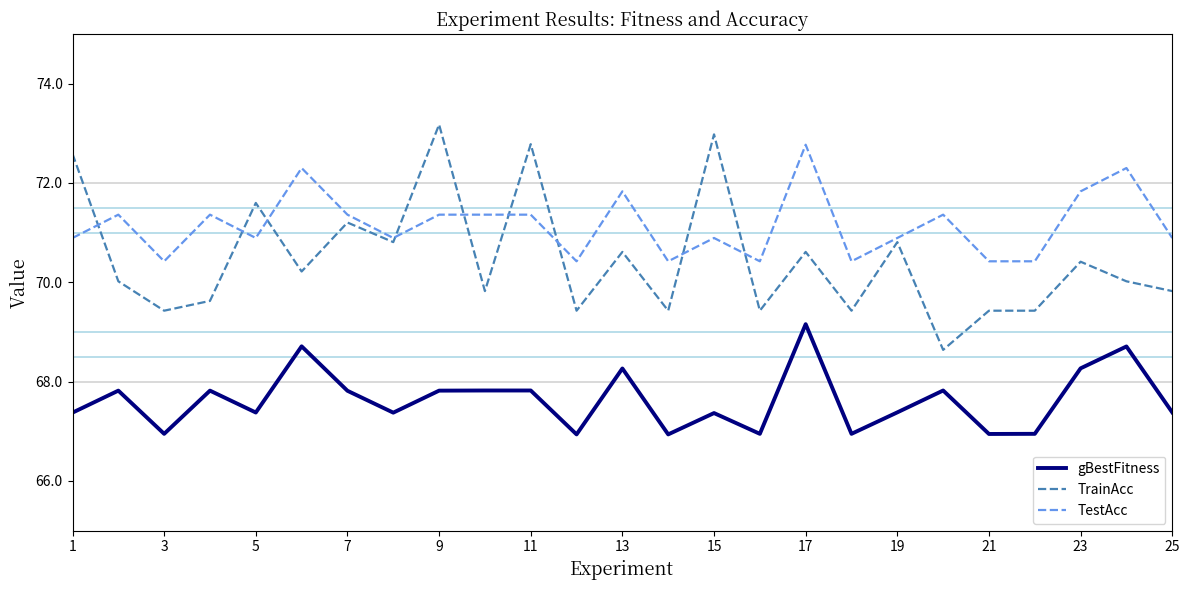

Rank the series by their maximum value, from highest to lowest.

TrainAcc, TestAcc, gBestFitness